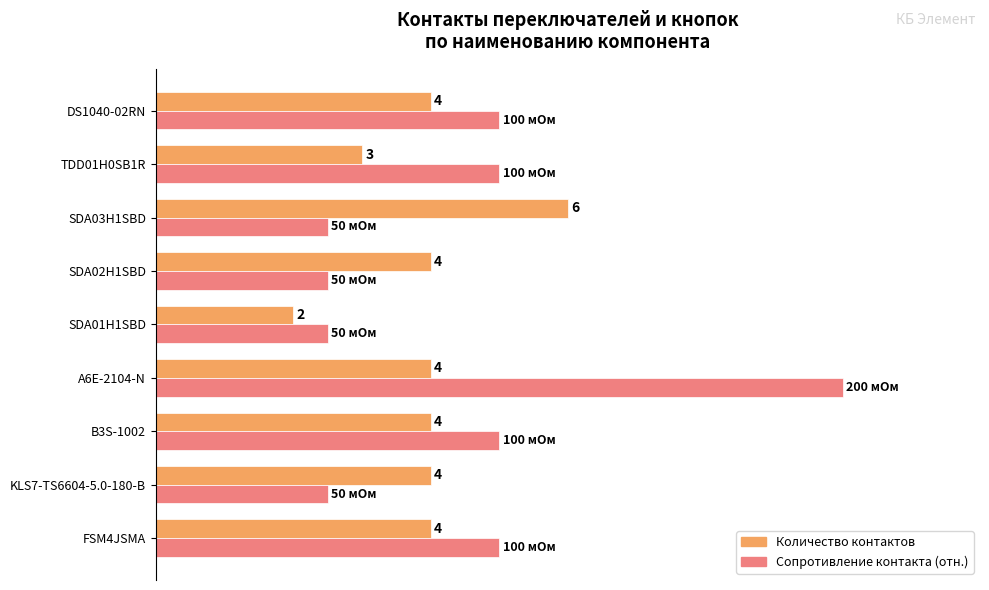

Which series has the largest total across all categories?

Сопротивление контакта (отн.)